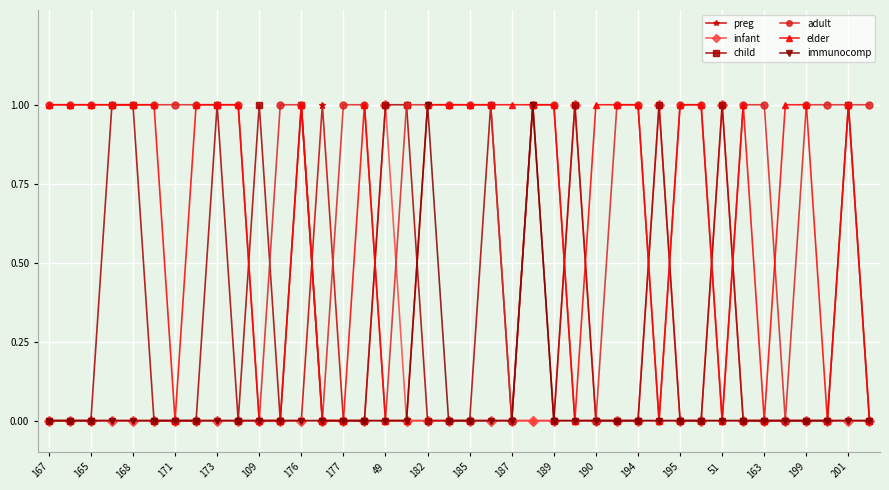

True or false: child has more than 1 points higher than both neighbors.

True